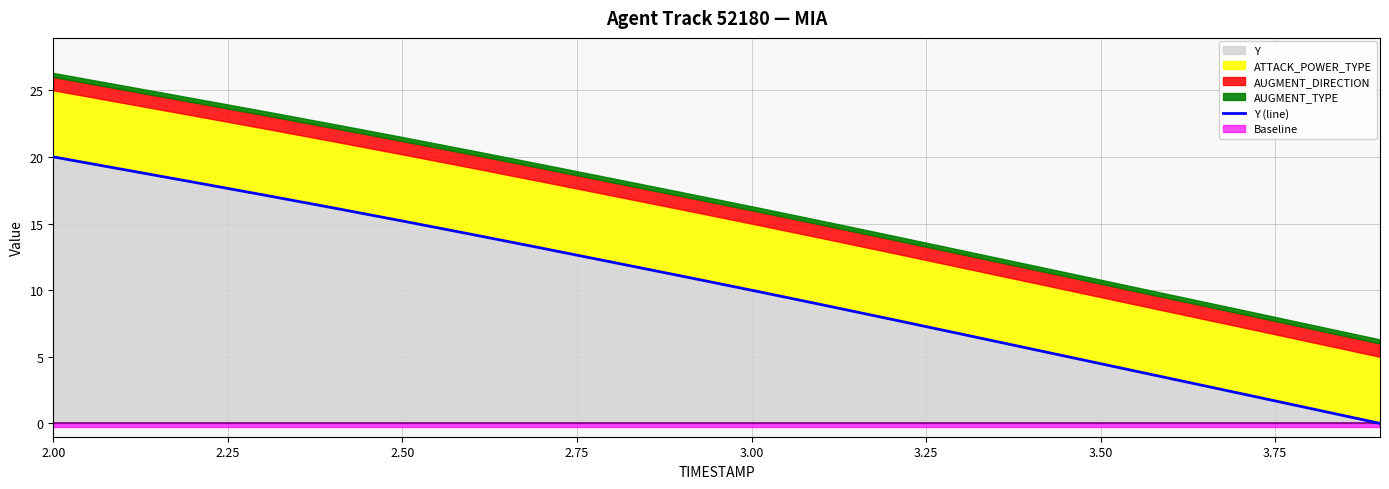

Is it true that Y equals 10.0 at 3.00?

True